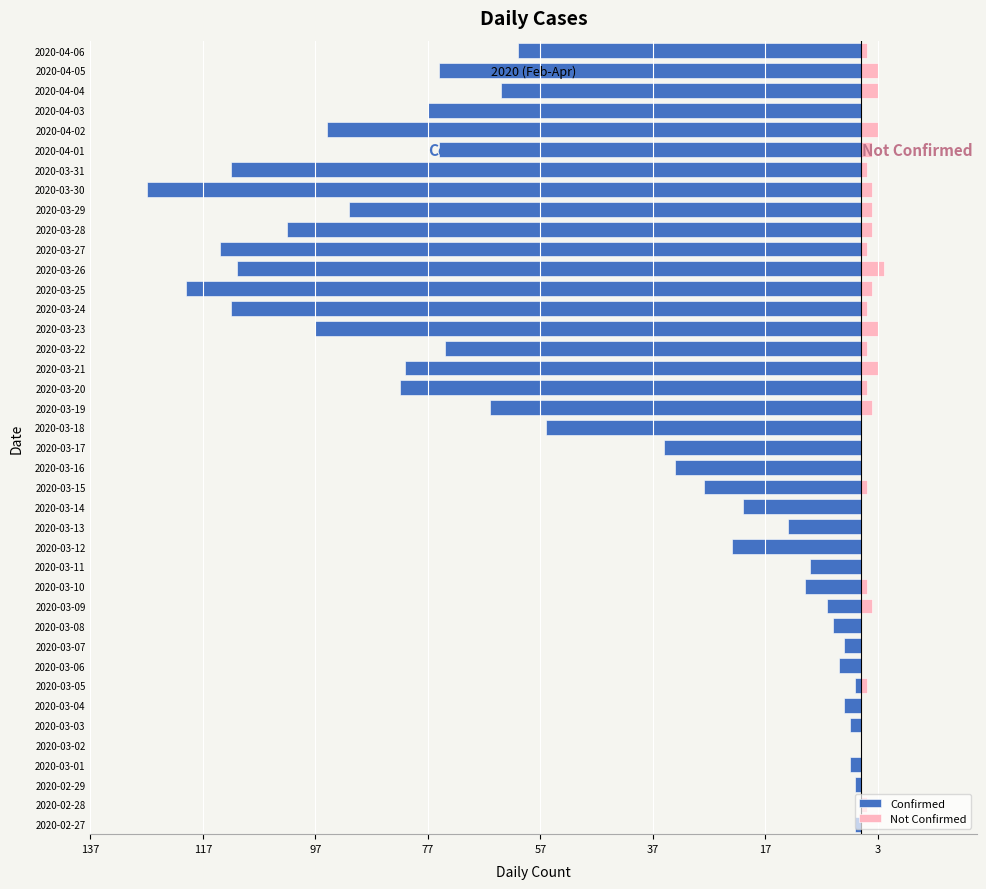

How many Not Confirmed values are between 0 and 2?

34